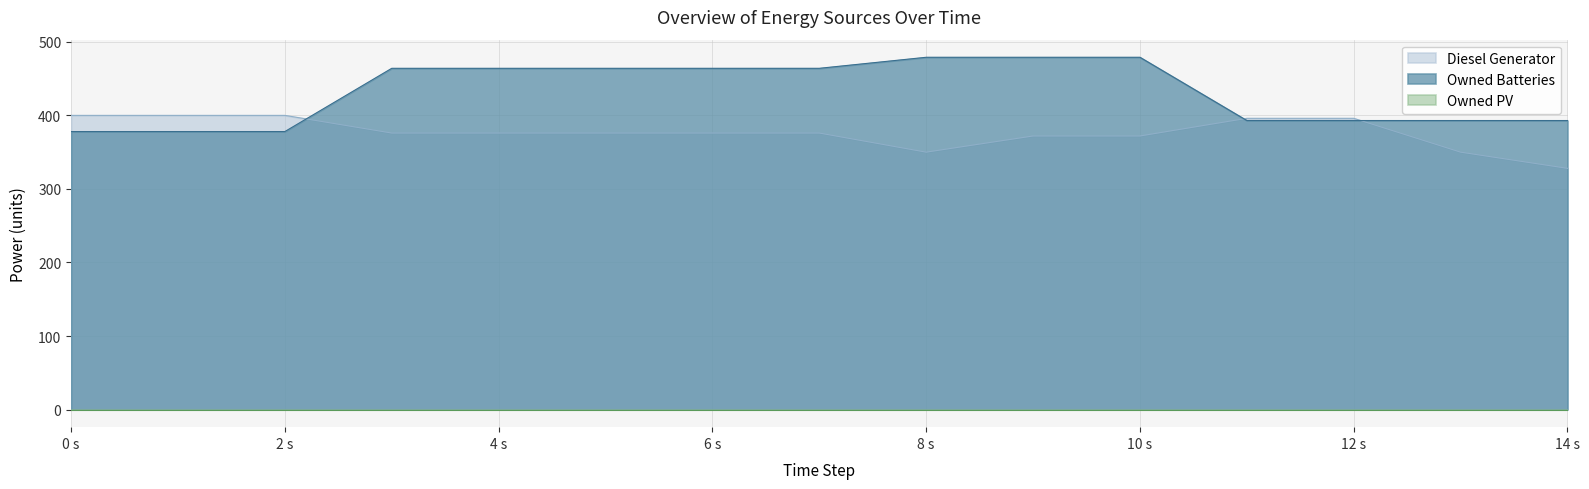

Does the chart have visible grid lines?

Yes